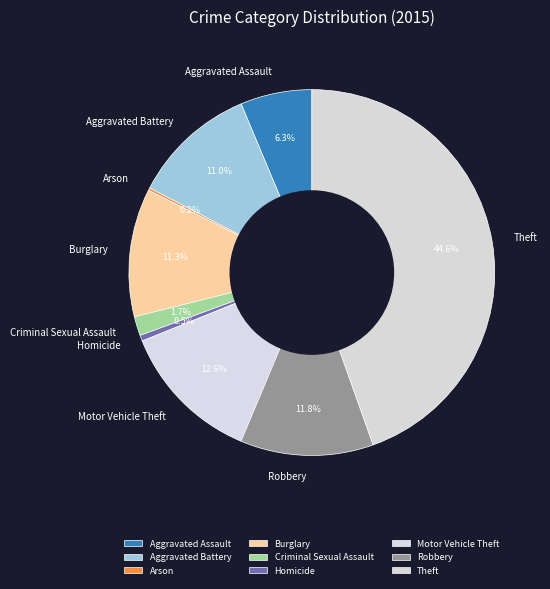

To the nearest percent, what is the difference between the largest and smallest slice percentages?

44%